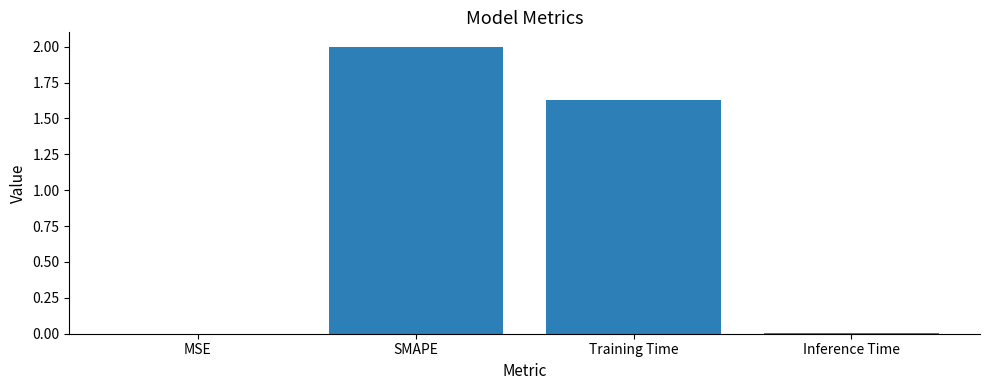

What is the maximum value shown in the chart?

2.0